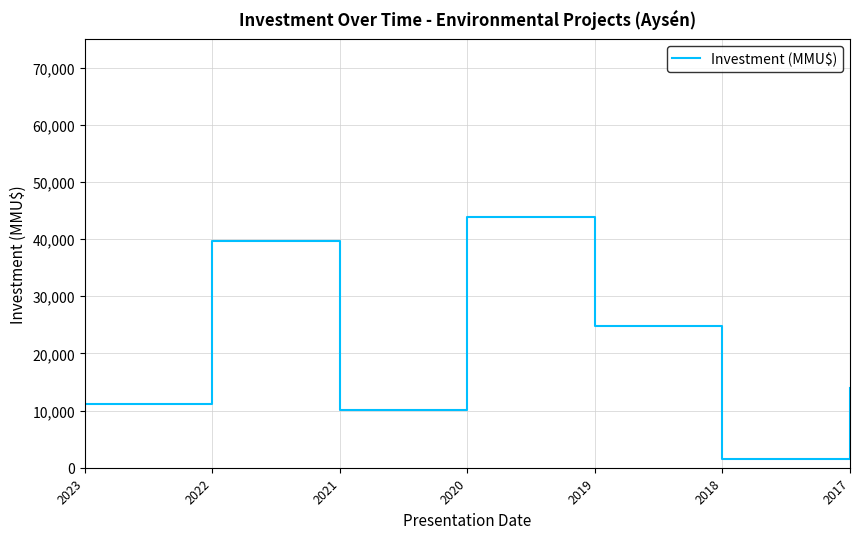

Approximately how many times larger is the value at 2020 compared to 2017?

3.1